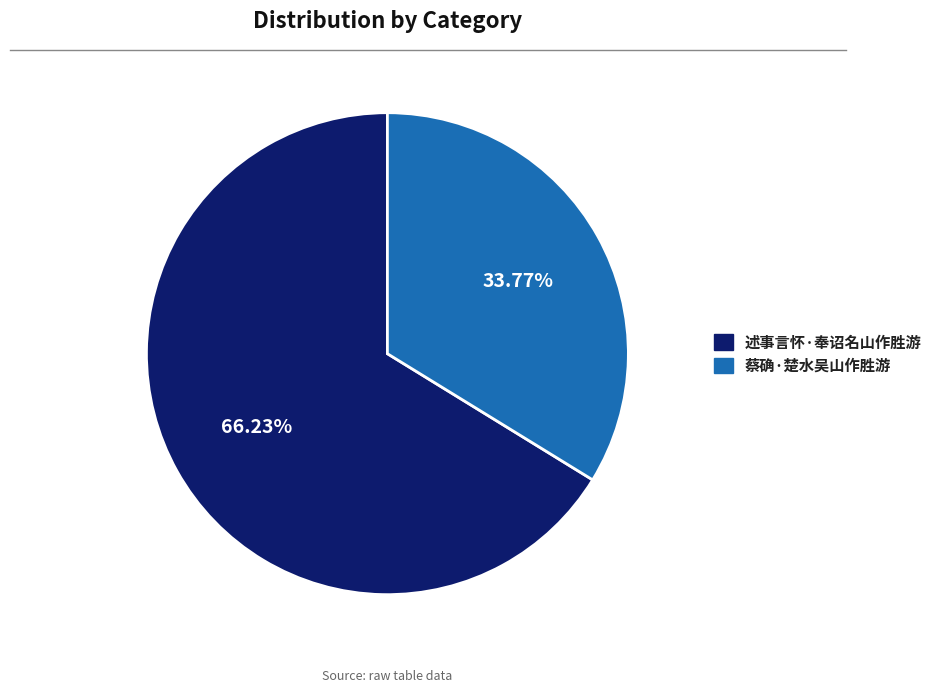

How many segments does this pie chart have?

2